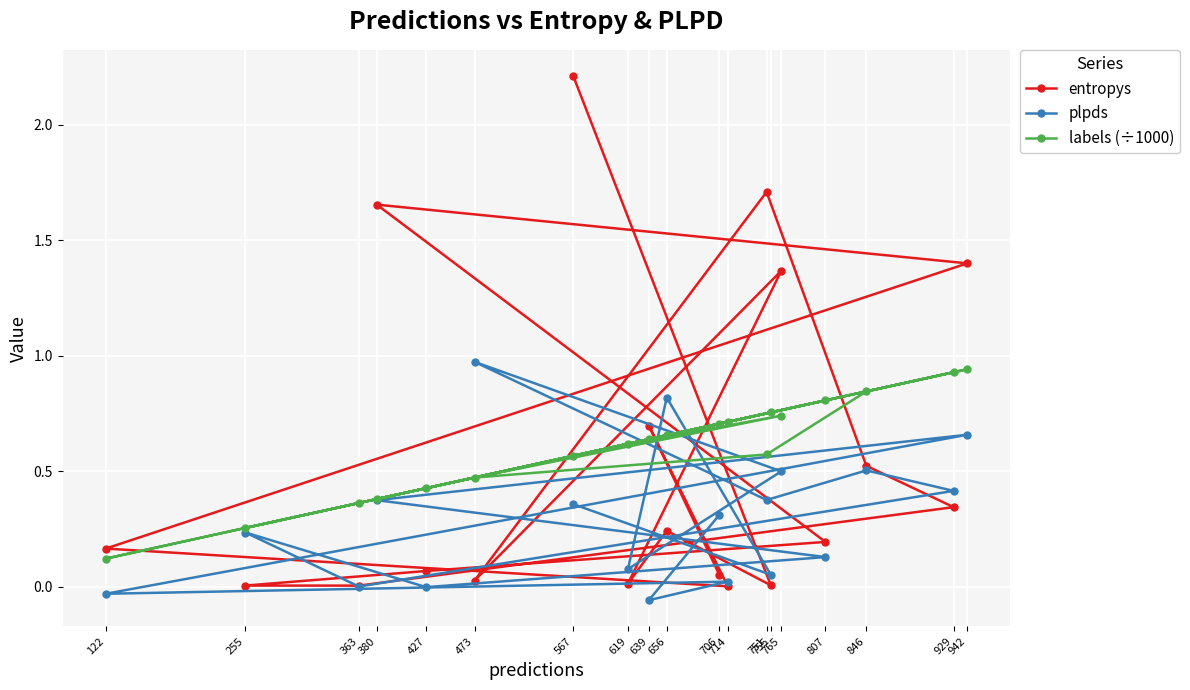

What is the highest value of the entropys series?

2.2